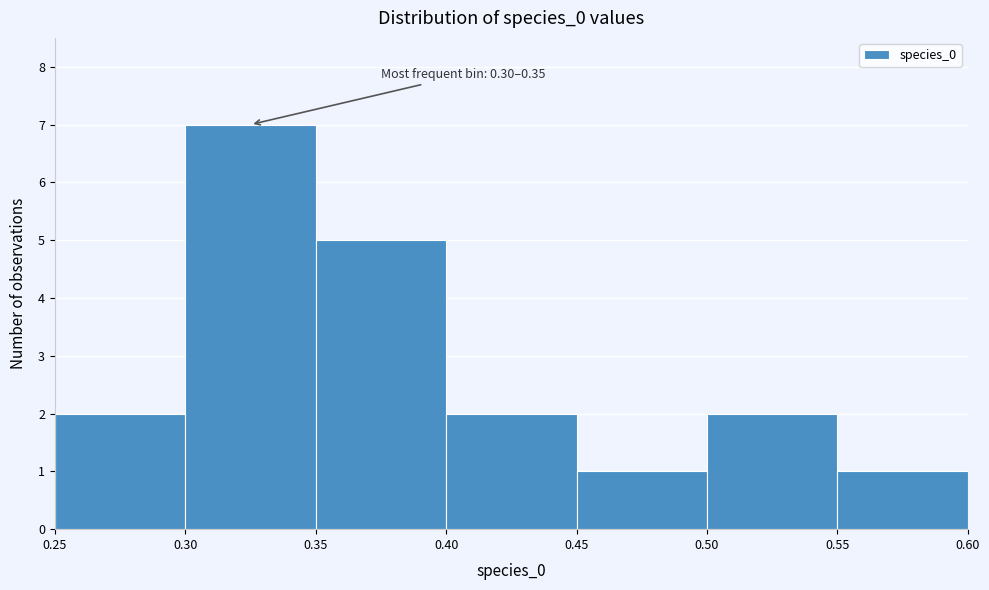

Which range on the x-axis has the tallest bar?

0.30 to 0.35